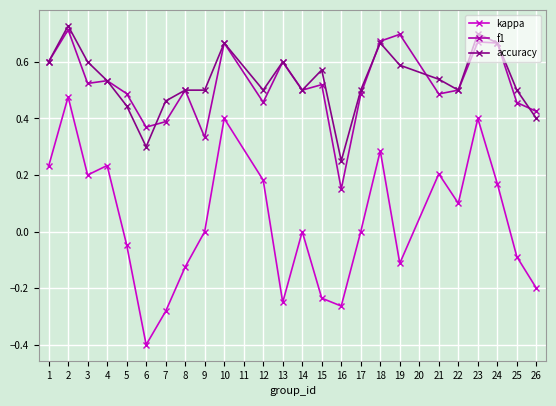

What is the sum of all kappa values?

0.9